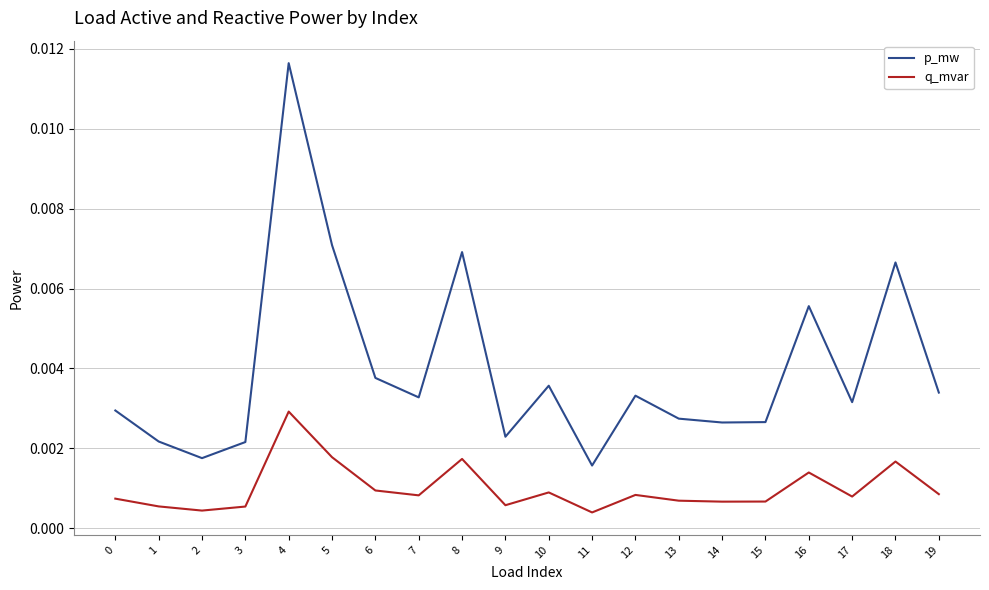

At how many categories does at least one series exceed 0?

20